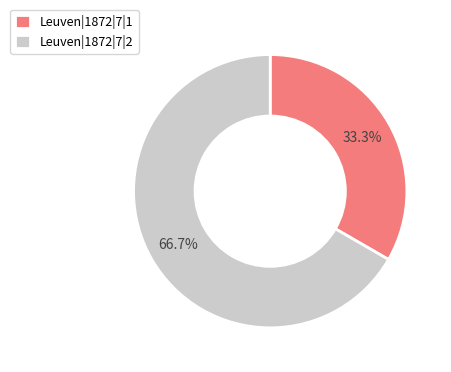

Which category has the smallest portion of the pie?

Leuven|1872|7|1